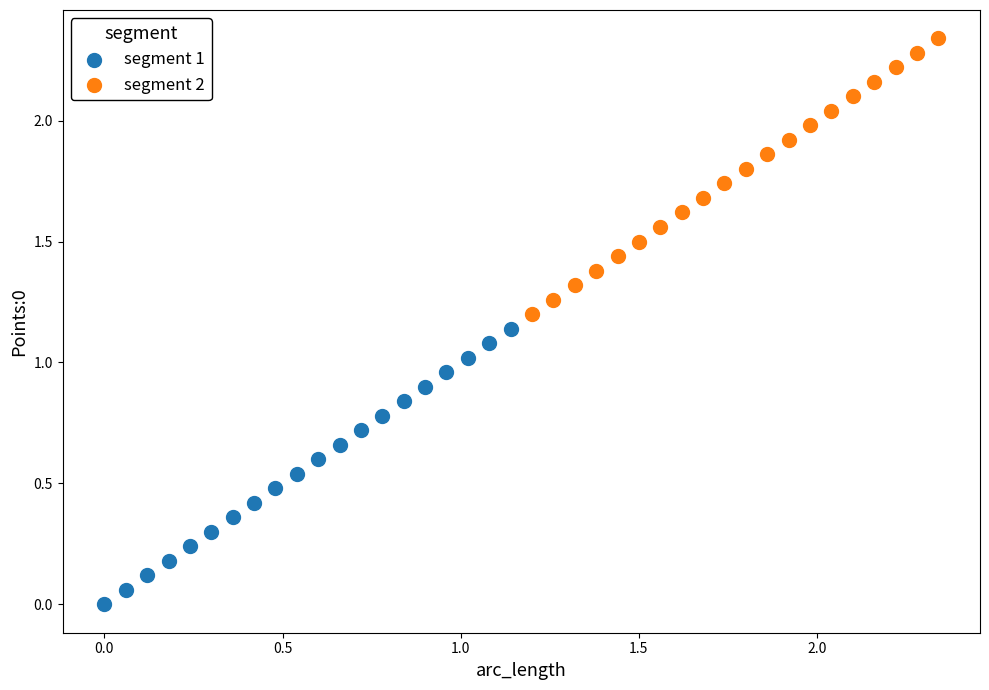

Which series contains the highest Y value?

segment 2